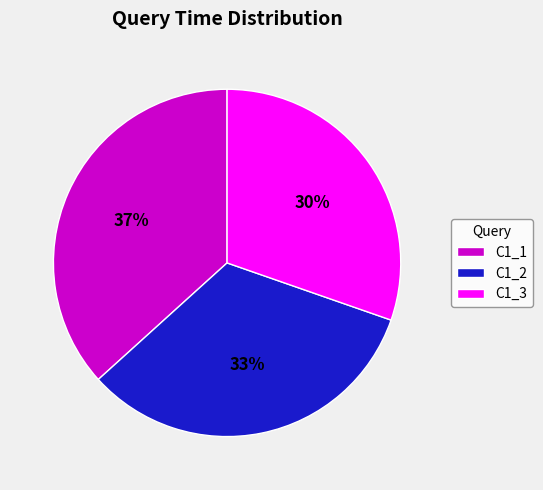

Does C1_1 account for over 50% of the chart?

No